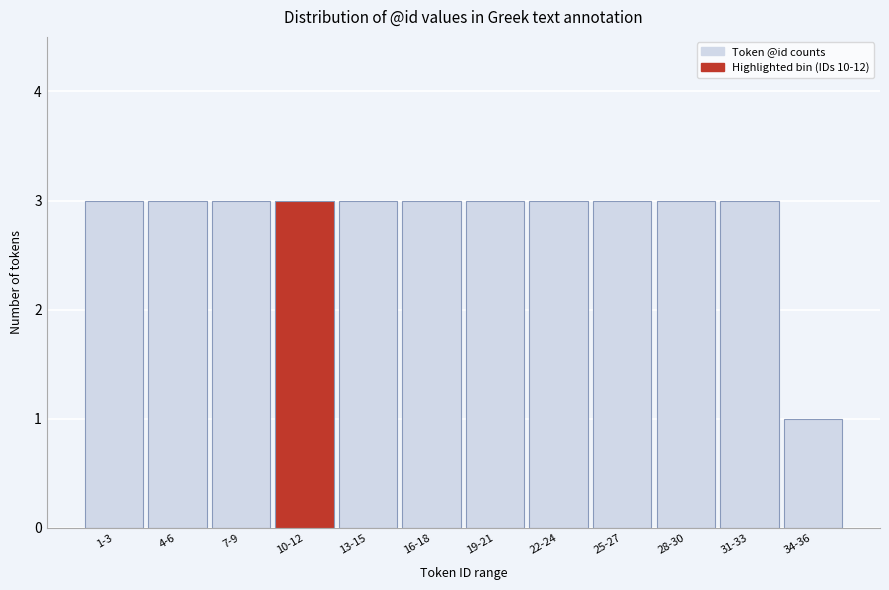

Reading left to right, extract all data points from this chart.

1-3=3	4-6=3	7-9=3	10-12=3	13-15=3	16-18=3	19-21=3	22-24=3	25-27=3	28-30=3	31-33=3	34-36=1